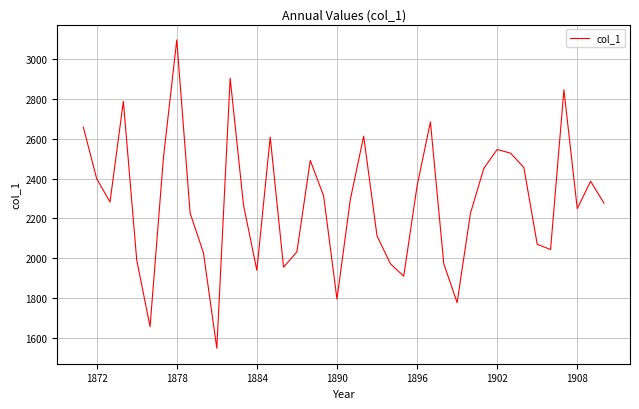

What is the difference between the maximum and minimum values?

1550.8